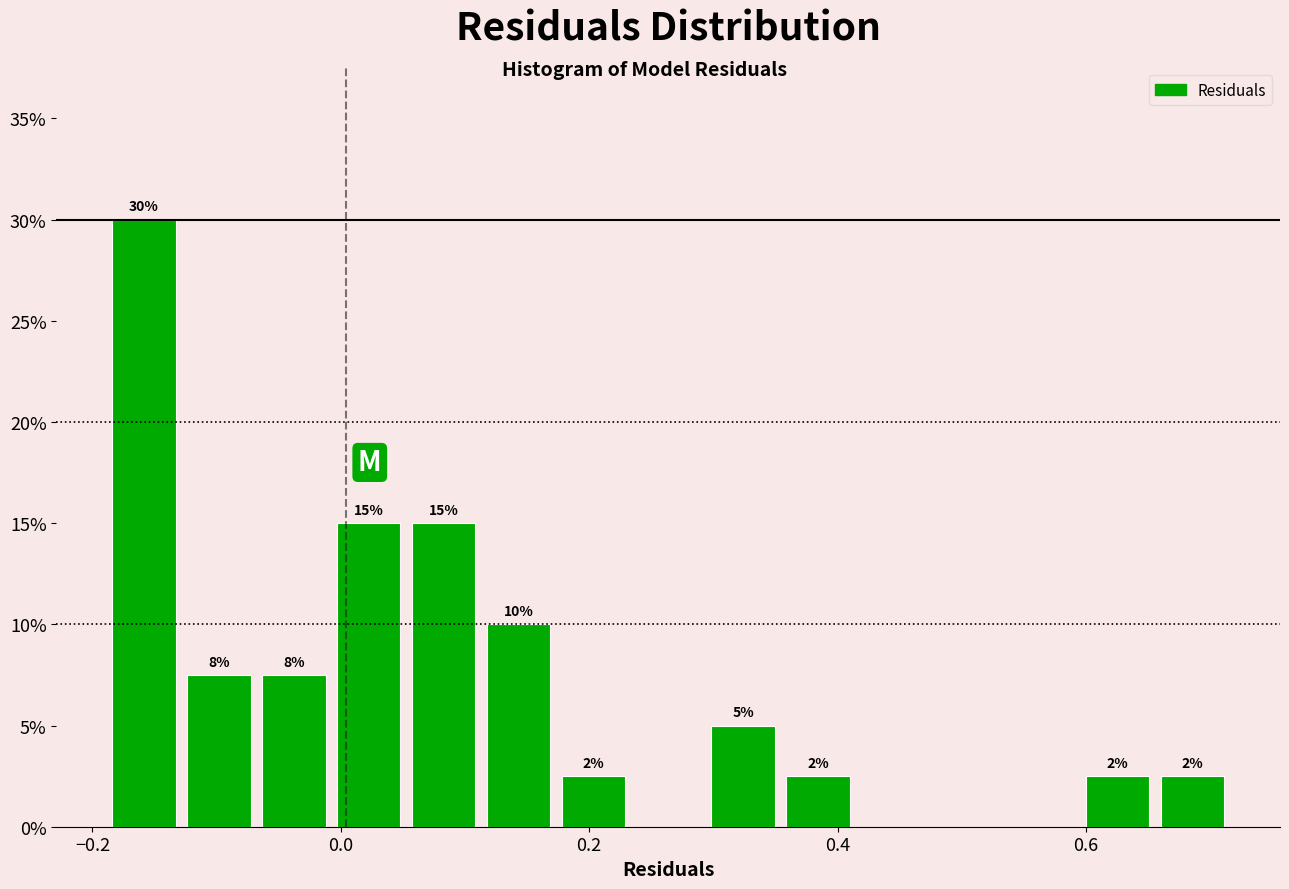

Around what value on the x-axis is the tallest bar? Give the approximate position of its centre, as read against the axis.

-0.16